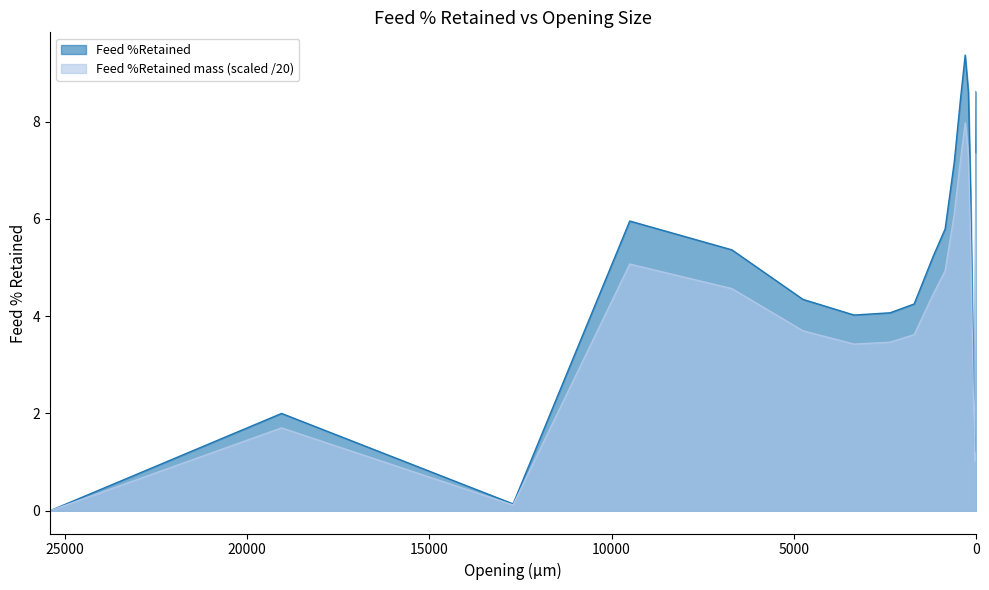

What is the difference between the highest and lowest values at 1700?

0.6